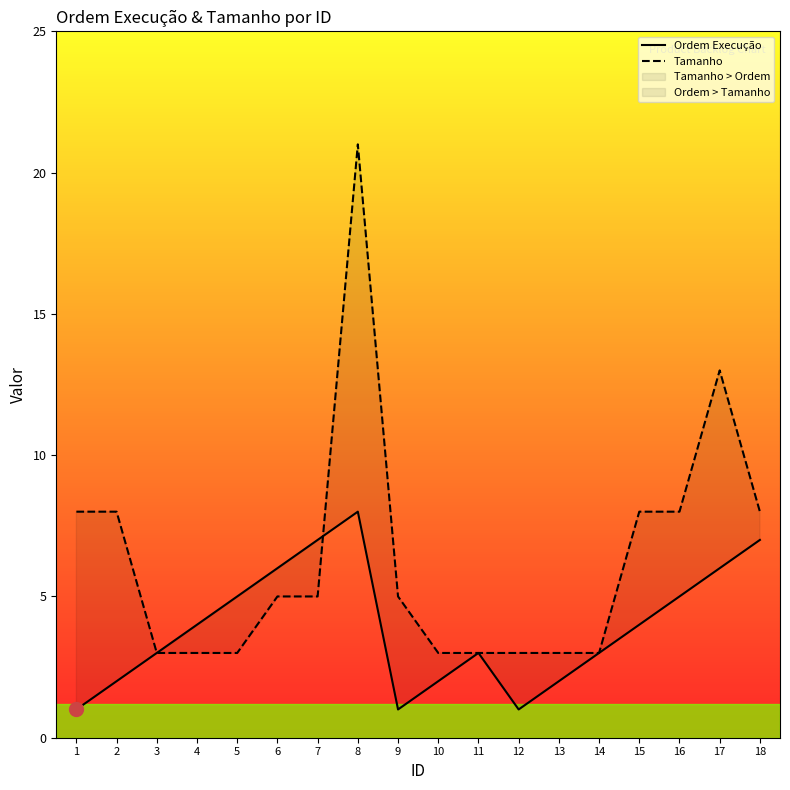

How many Tamanho values are between 3 and 8?

16